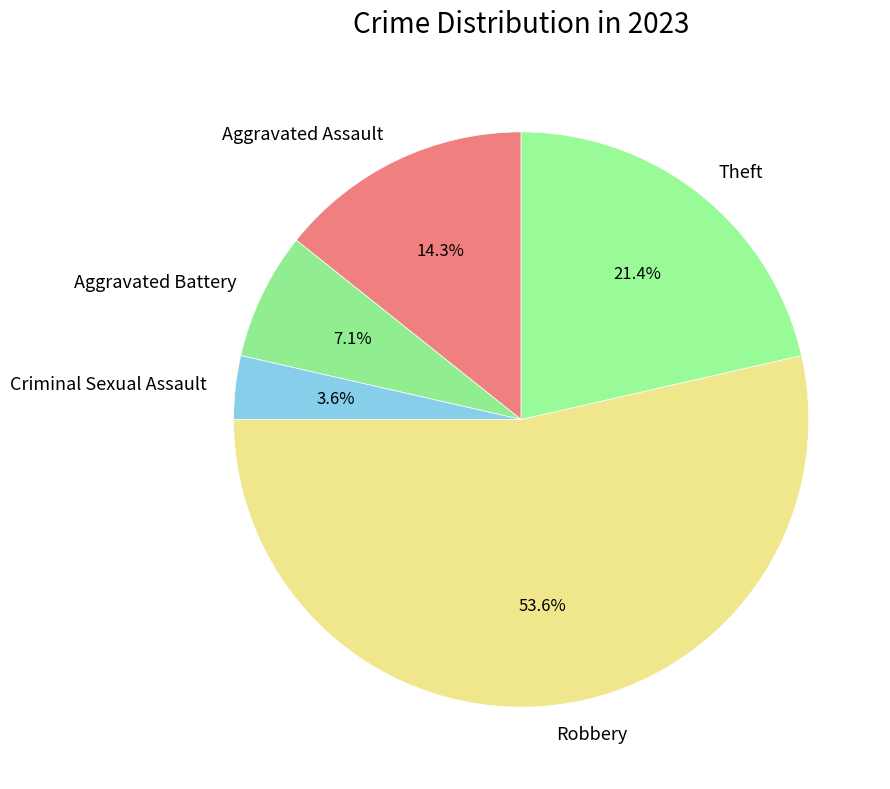

Approximately how many times larger is the value at Robbery compared to Aggravated Battery?

7.5